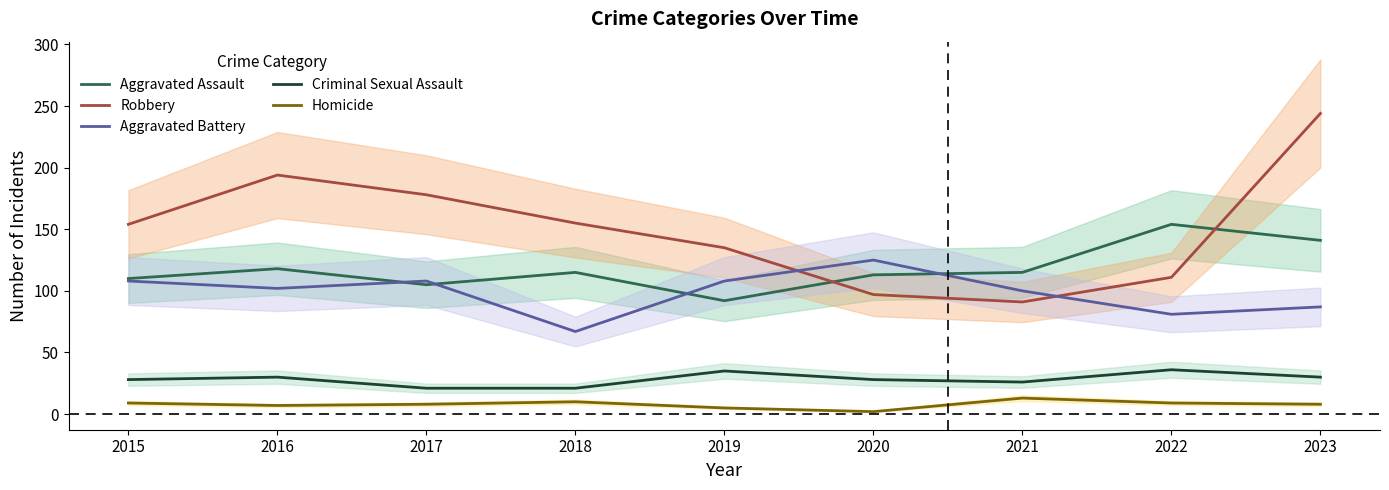

How many intersections are there between Robbery and Aggravated Battery?

2